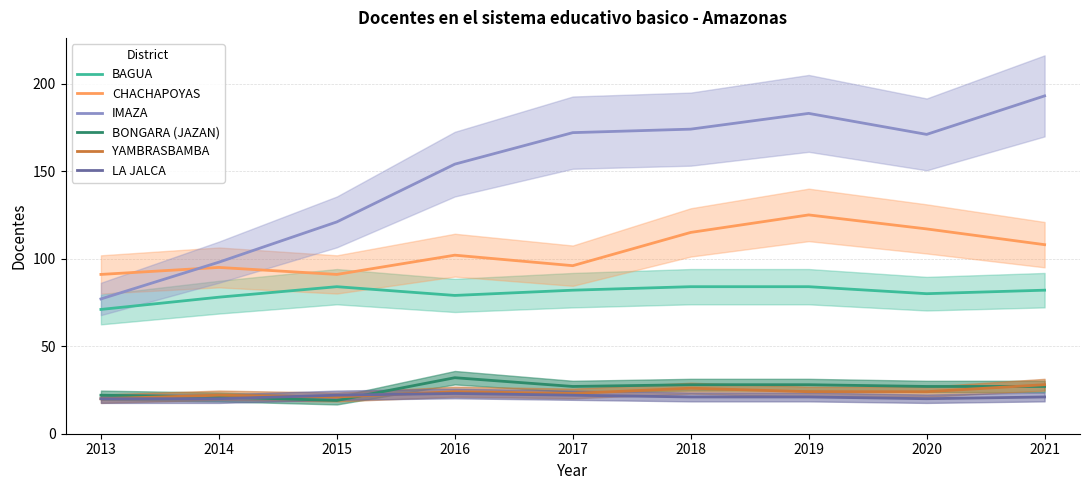

Which category has the lowest value in the IMAZA series?

2013